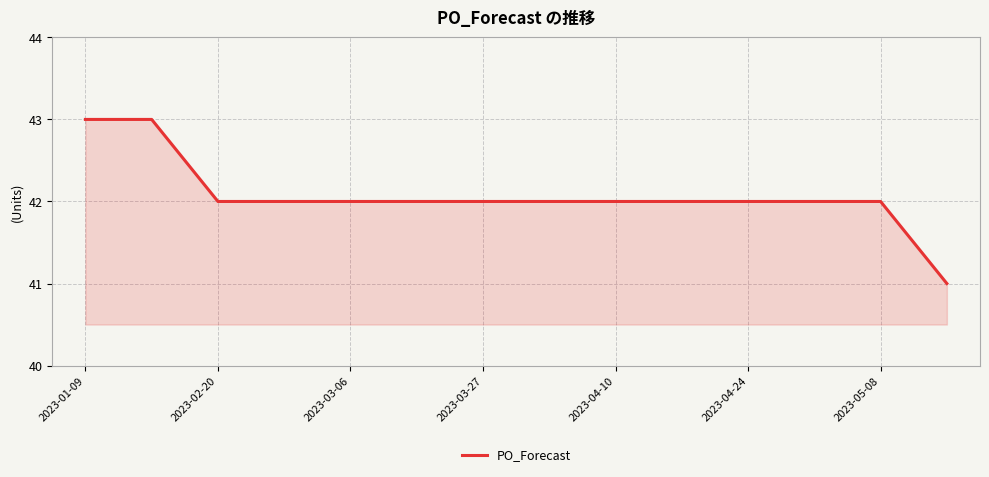

What is the greatest value displayed?

43